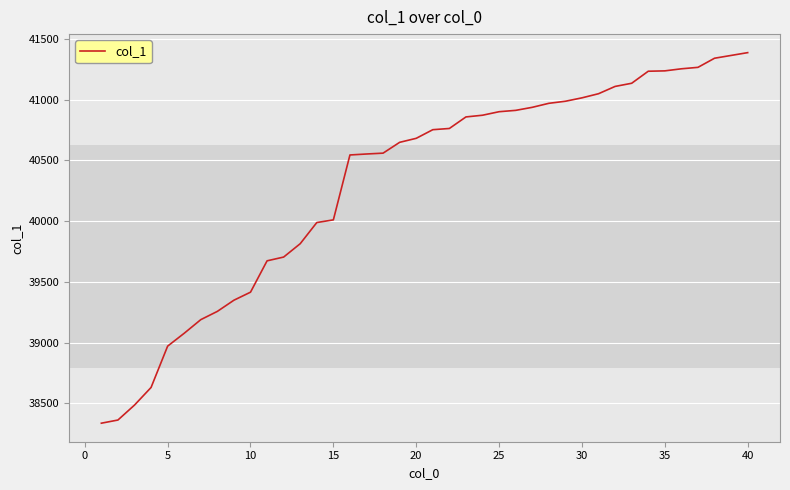

What is the average value?

40314